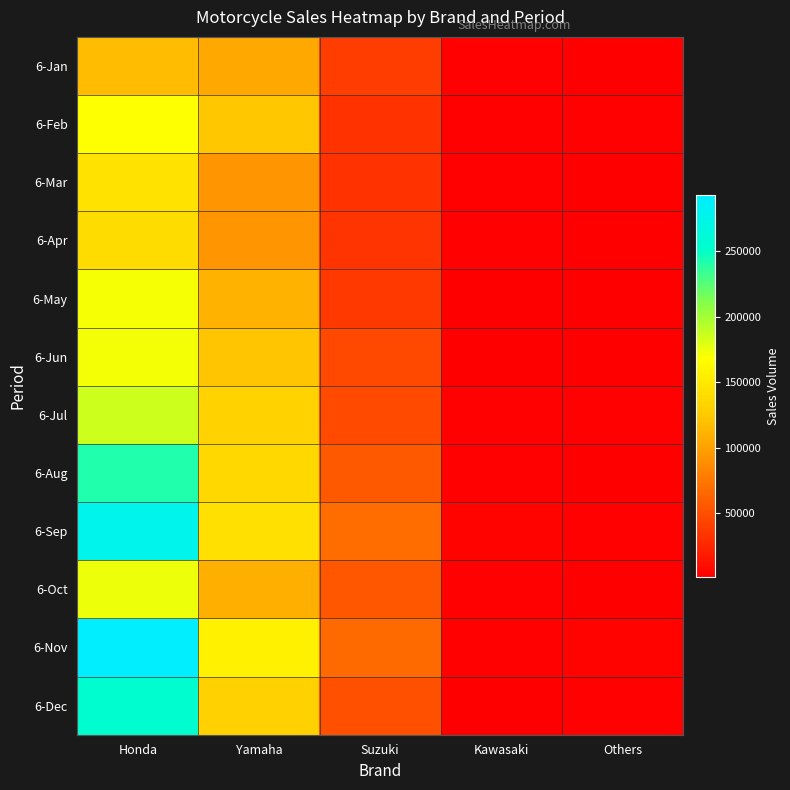

What is the total value across all series at Others?

27886